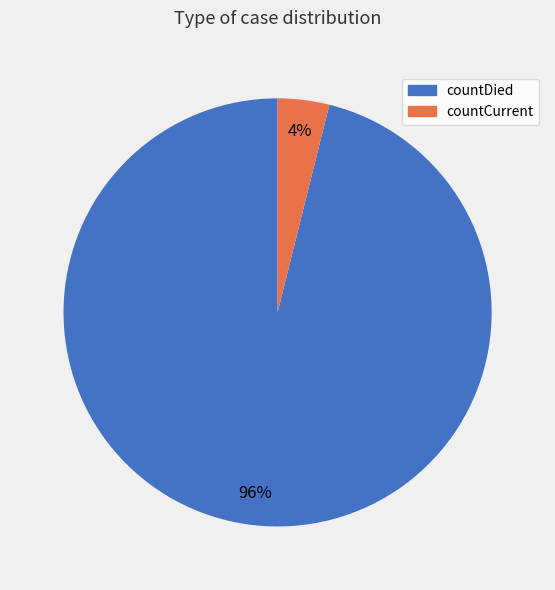

Which slice is the smallest?

countCurrent